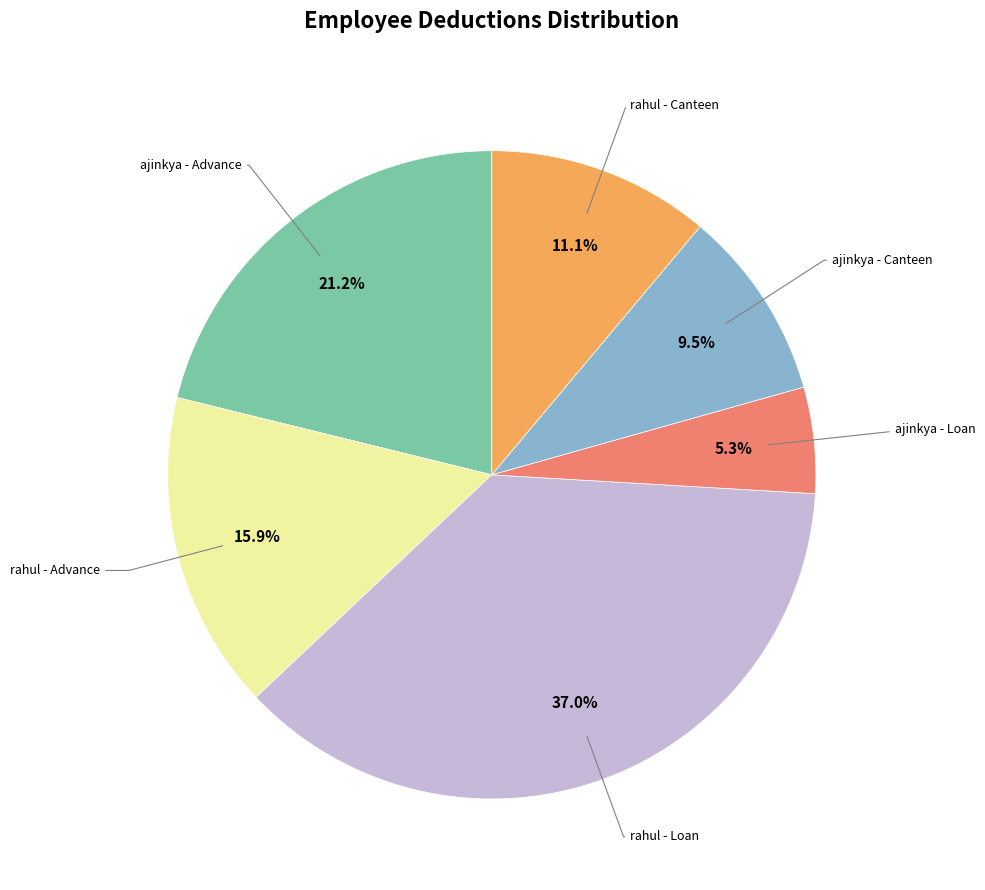

Is there a majority slice in this chart?

No